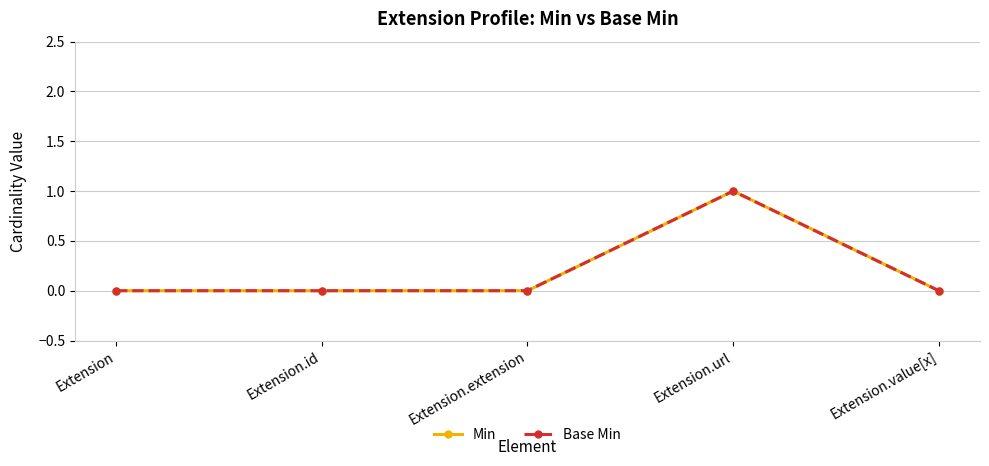

True or false: Min and Base Min intersect in this chart.

False